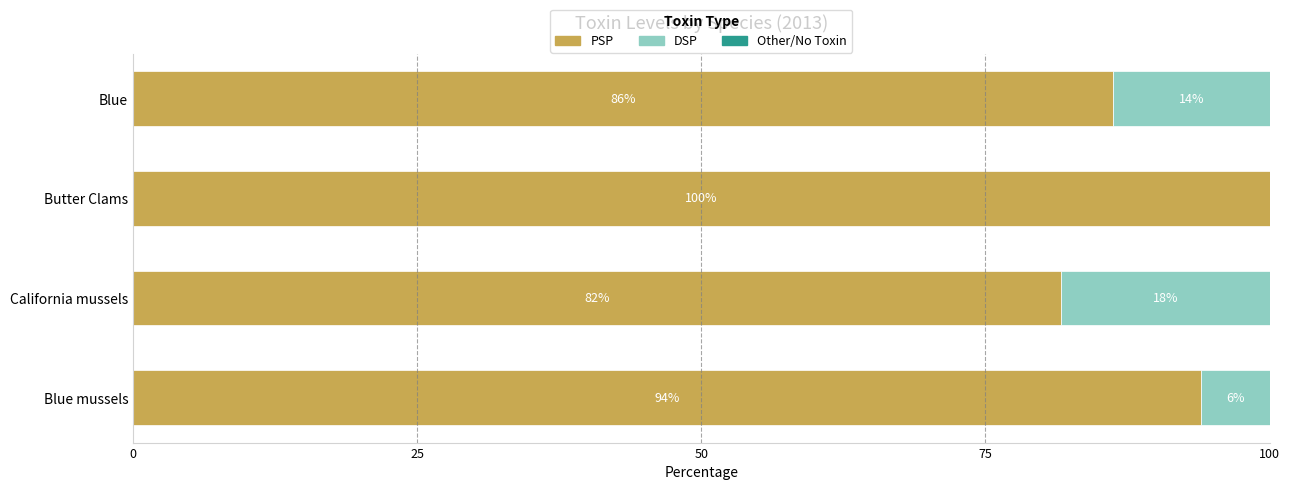

What is the total value across all series at Blue mussels?

100.0